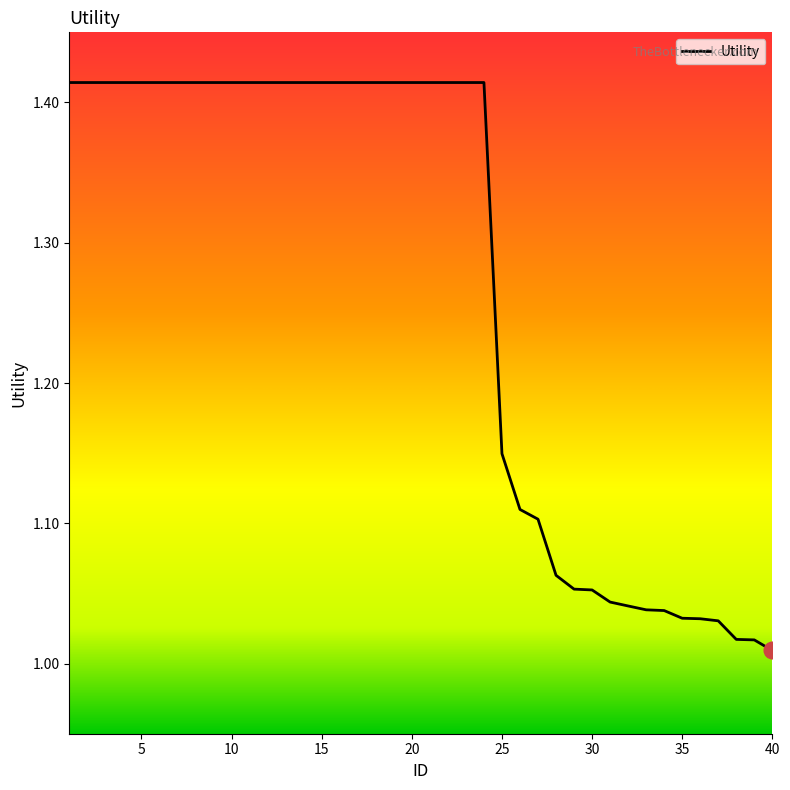

Does the chart have visible grid lines?

No